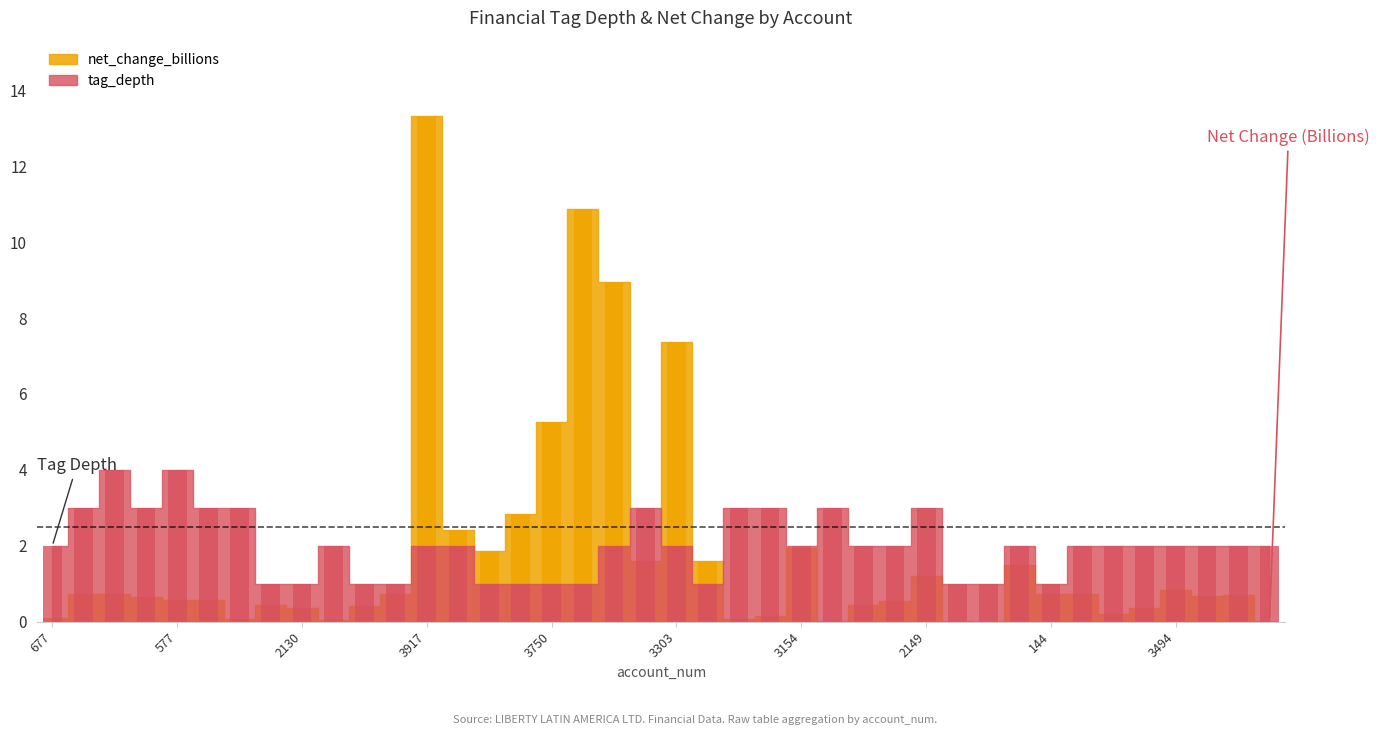

Reading left to right, extract all data points from this chart.

tag_depth: 2.0	3.0	4.0	3.0	4.0	3.0	3.0	1.0	1.0	2.0	1.0	1.0	2.0	2.0	1.0	1.0	1.0	1.0	2.0	3.0	2.0	1.0	3.0	3.0	2.0	3.0	2.0	2.0	3.0	1.0	1.0	2.0	1.0	2.0	2.0	2.0	2.0	2.0	2.0	2.0
net_change_billions: 0.1	0.7	0.7	0.6	0.6	0.6	0.1	0.4	0.4	0.1	0.4	0.7	13.3	2.4	1.9	2.8	5.3	10.9	8.9	1.6	7.4	1.6	0.1	0.2	1.9	0.0	0.5	0.6	1.2	0.0	0.0	1.5	0.7	0.7	0.2	0.4	0.8	0.7	0.7	0.0